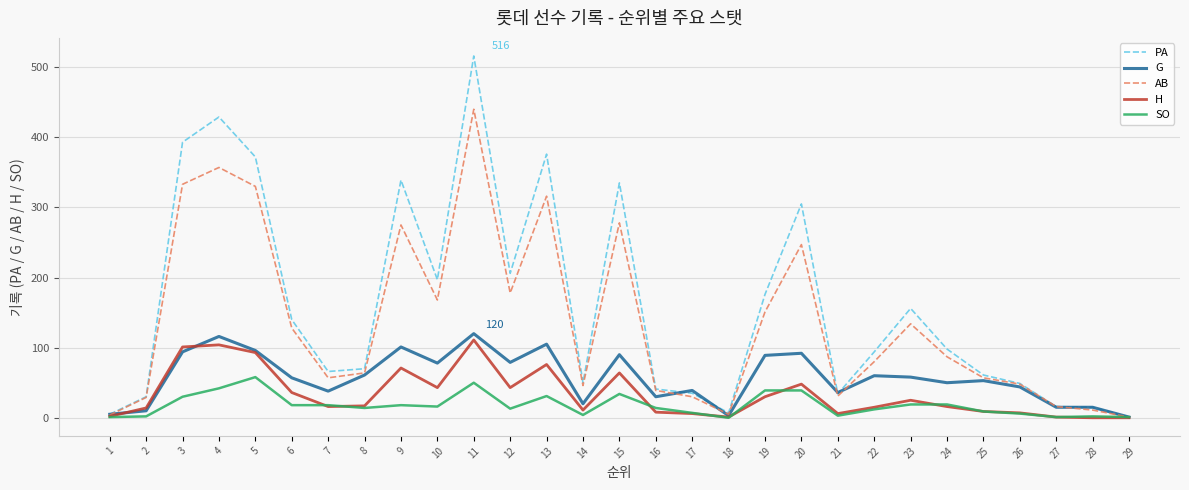

At how many categories does at least one series exceed 83?

15